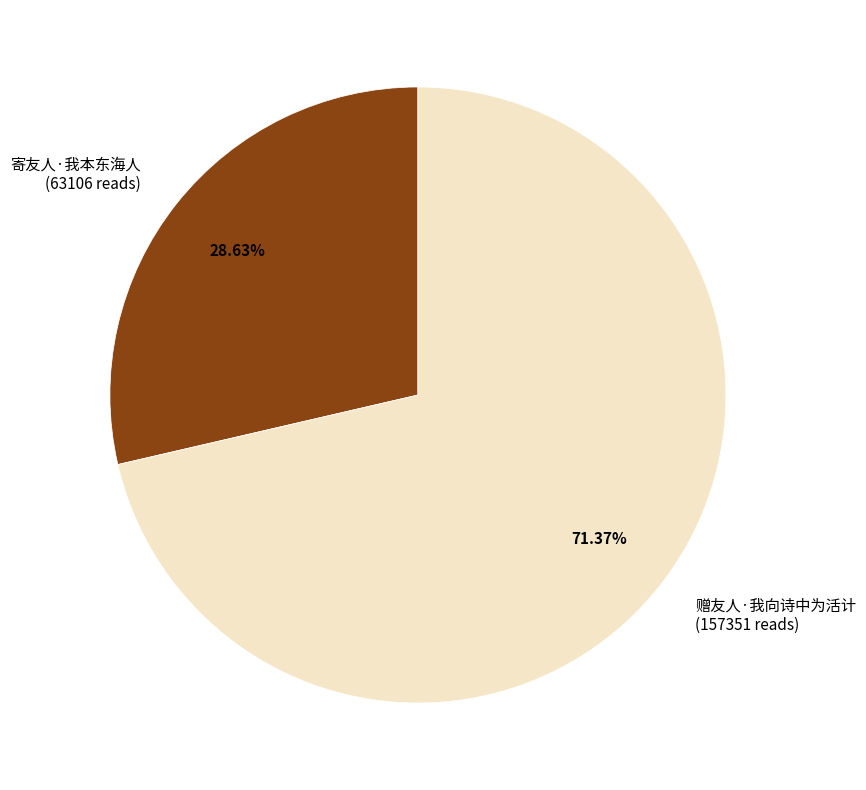

To the nearest percent, what is the combined percentage of 赠友人·我向诗中为活计 and 寄友人·我本东海人?

100%